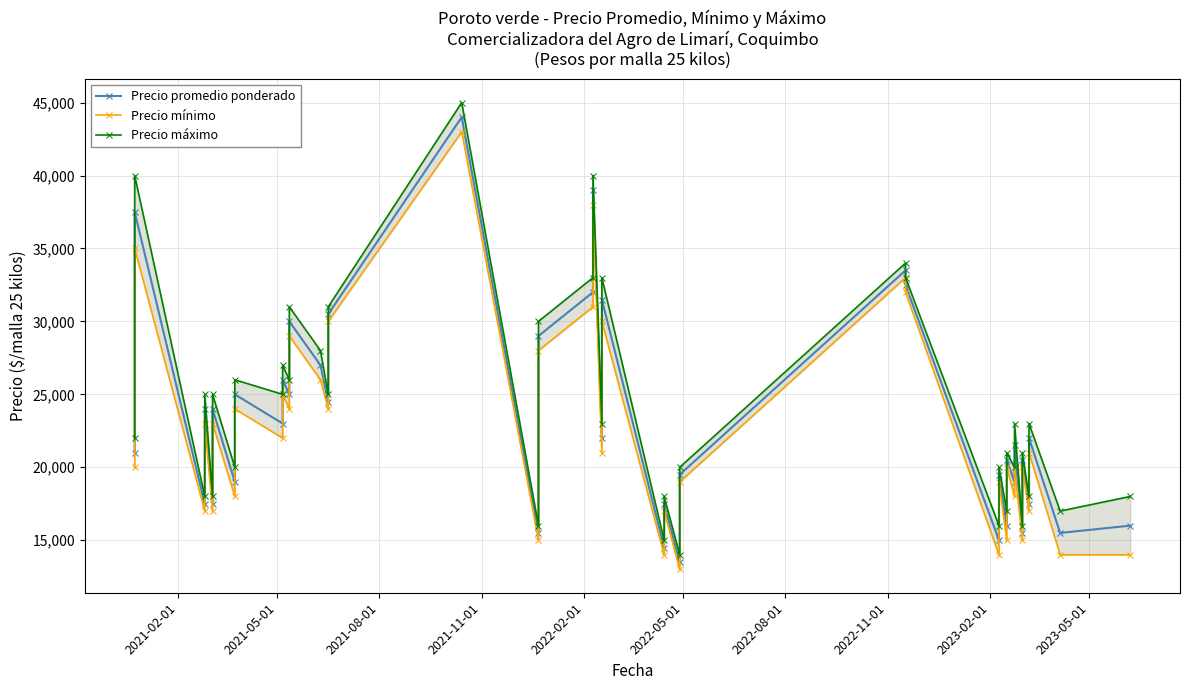

How many interior local peaks does the Precio mínimo series have?

16